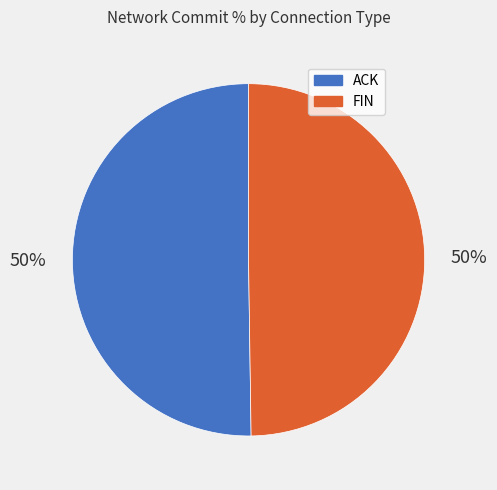

Do ACK and FIN together represent more than half of the pie?

Yes